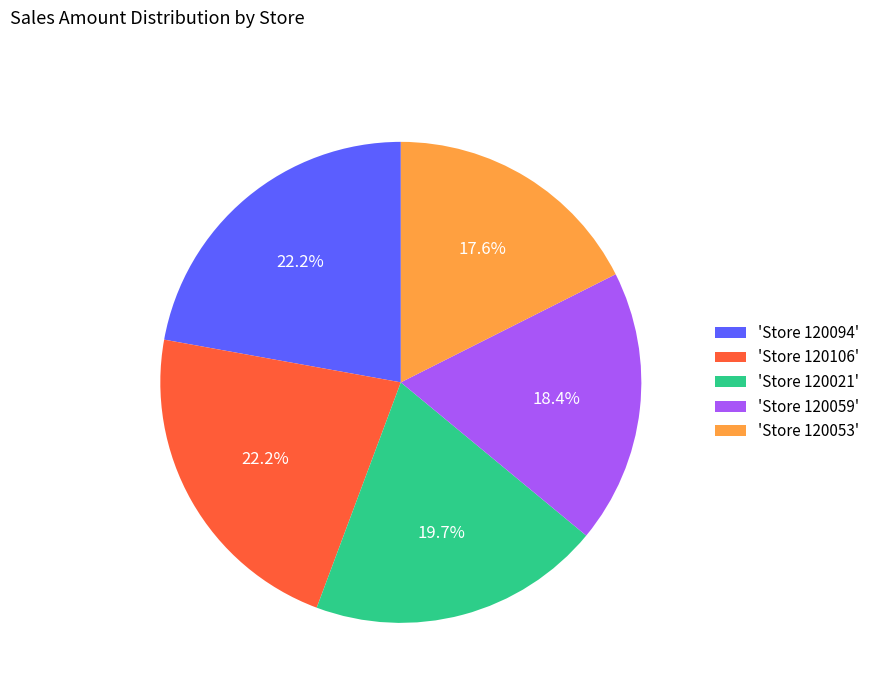

Is 'Store 120021' the majority of the pie?

No